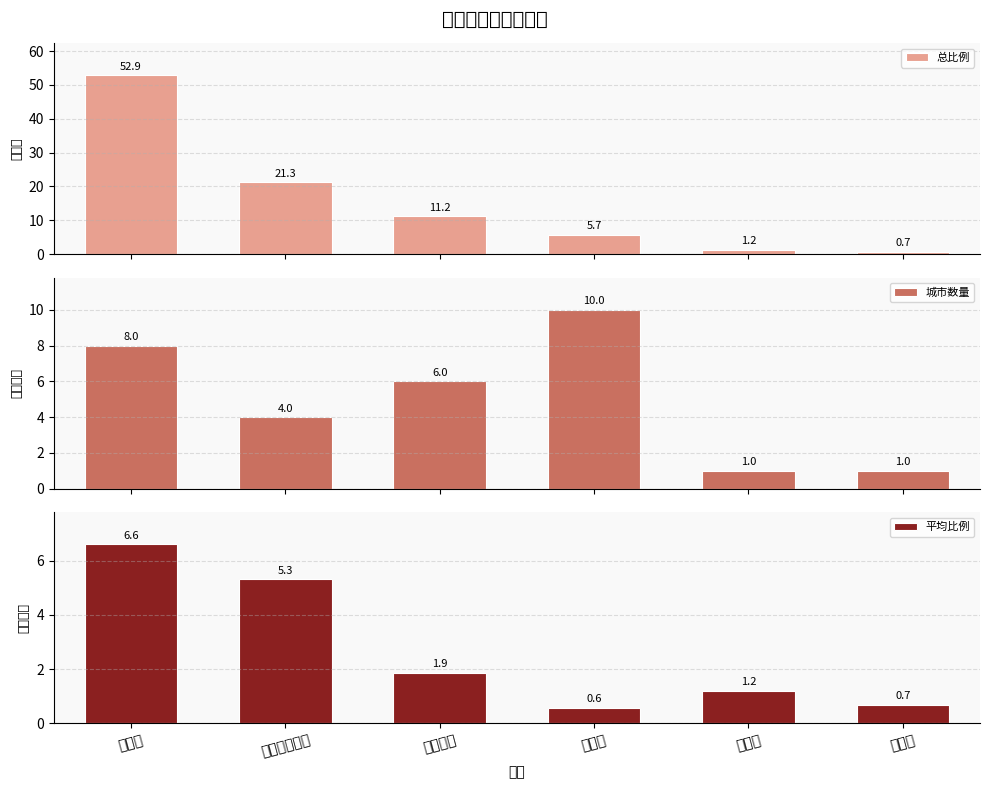

Rank the series at 吉林省 from highest to lowest value.

总比例, 城市数量, 平均比例